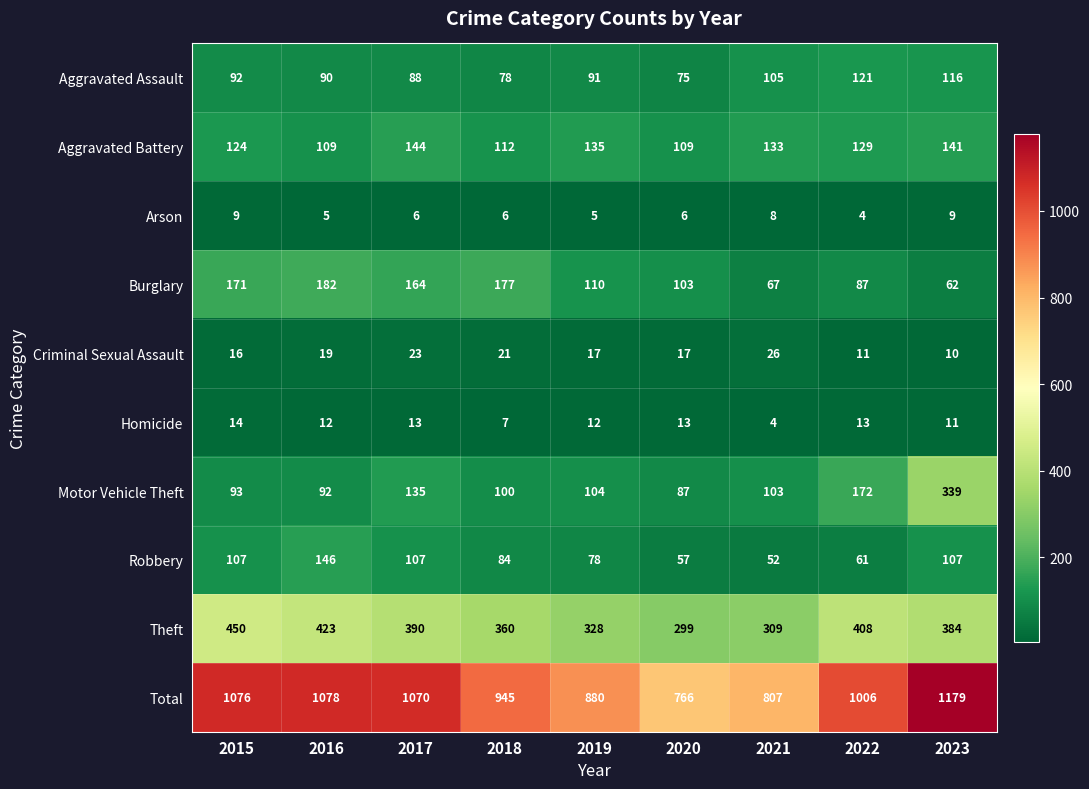

What is the sum of all Arson values?

58